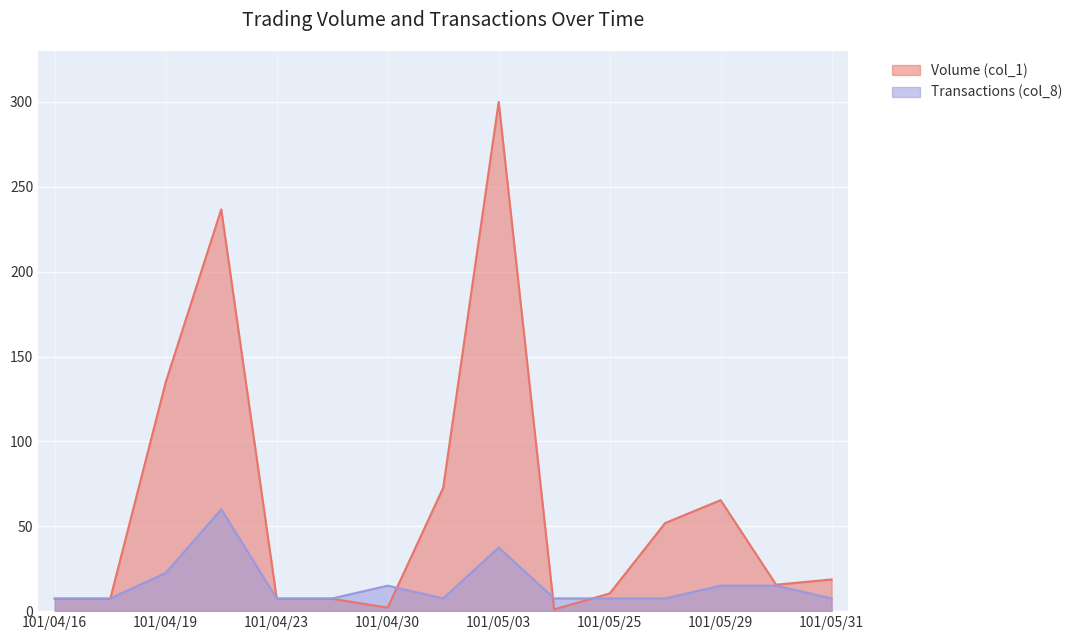

What position from the right is 101/04/18?

14